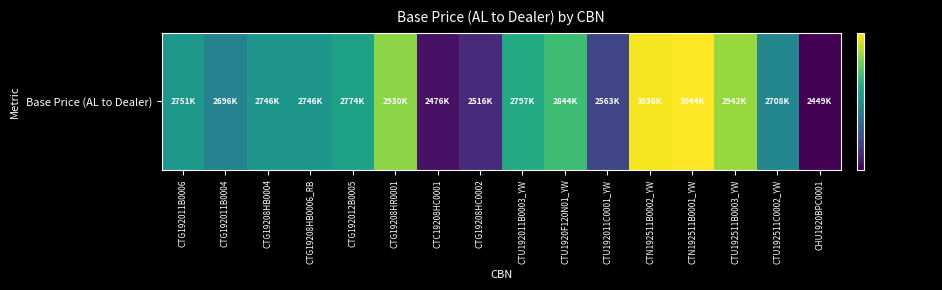

What is the ratio of the value at CTG19208HC0002 to the value at CTU192511C0002_YW?

0.9